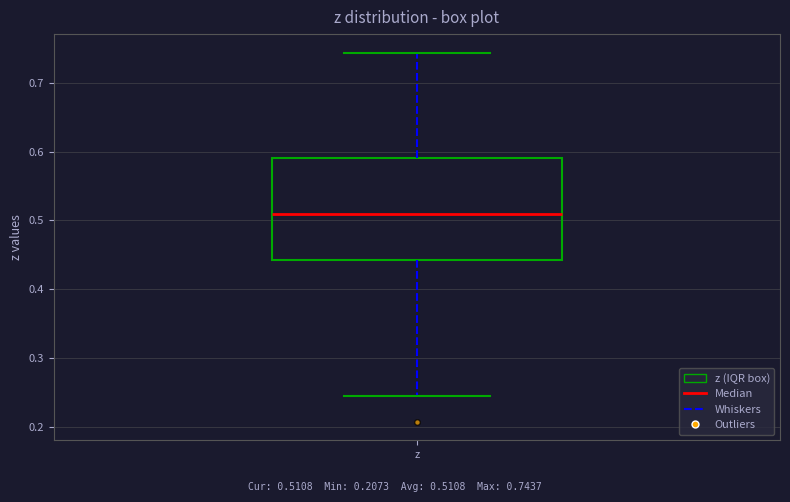

Where does the lower whisker of the box for z end on the y-axis? The values are not printed on the chart, so give them approximately, as read against the axis.

0.25